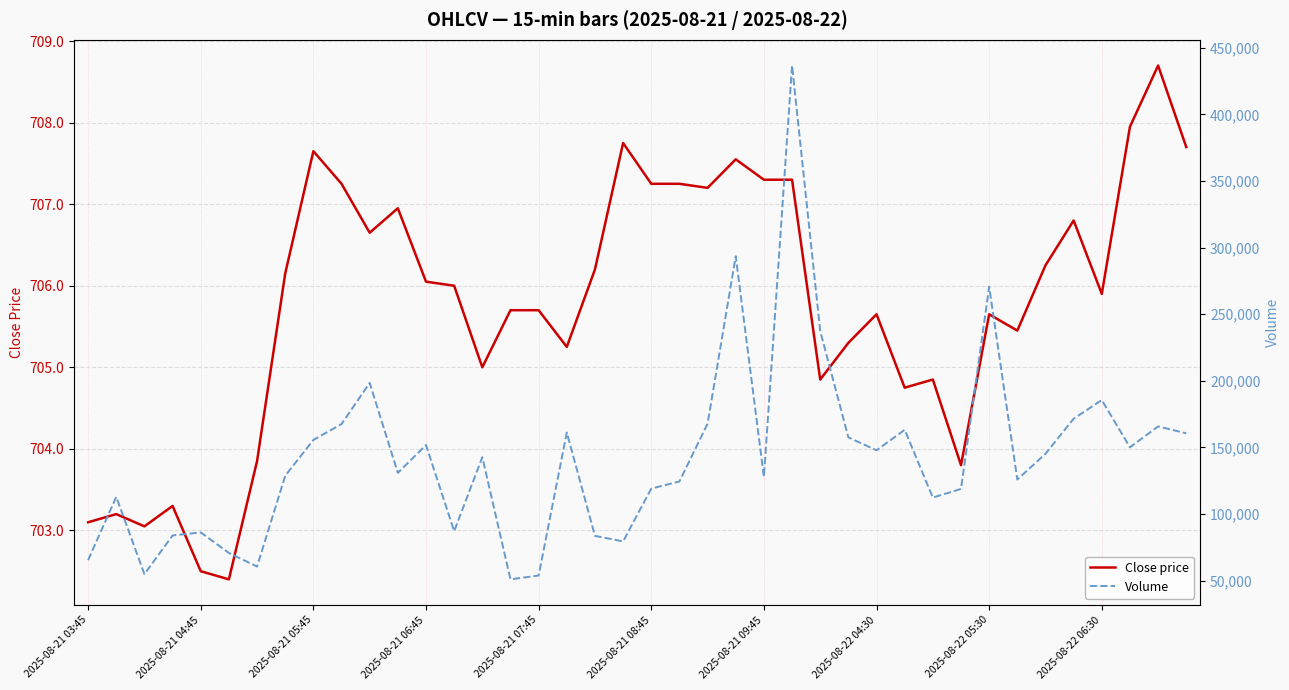

True or false: Volume has more than 1 interior local peaks.

True